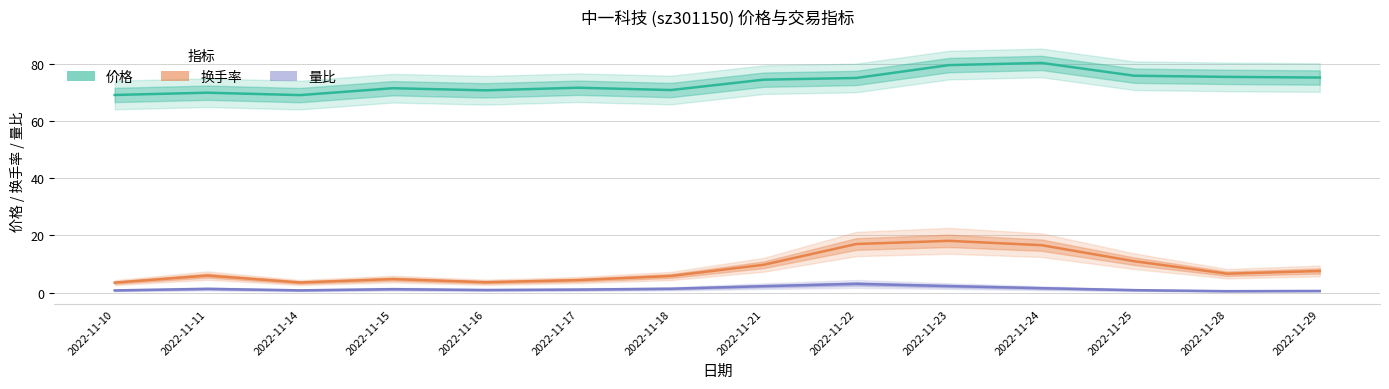

The value of 换手率 at 2022-11-22 is 16.9. True or false?

True